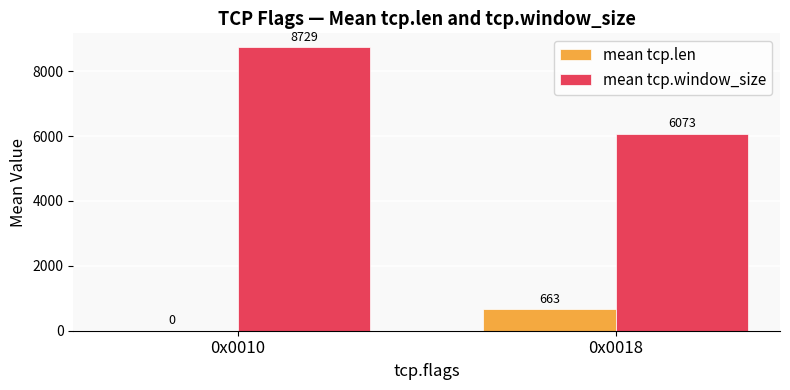

What is the greatest value displayed?

8728.6